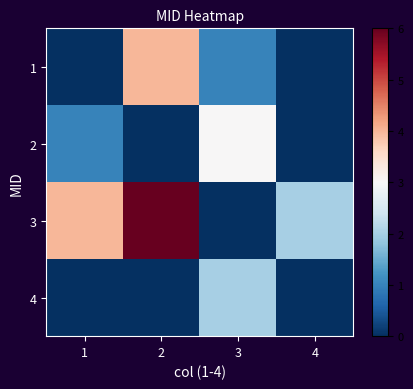

Reading left to right, what are all the values shown in this chart?

1: 1=0	2=4	3=1	4=0
2: 1=1	2=0	3=3	4=0
3: 1=4	2=6	3=0	4=2
4: 1=0	2=0	3=2	4=0